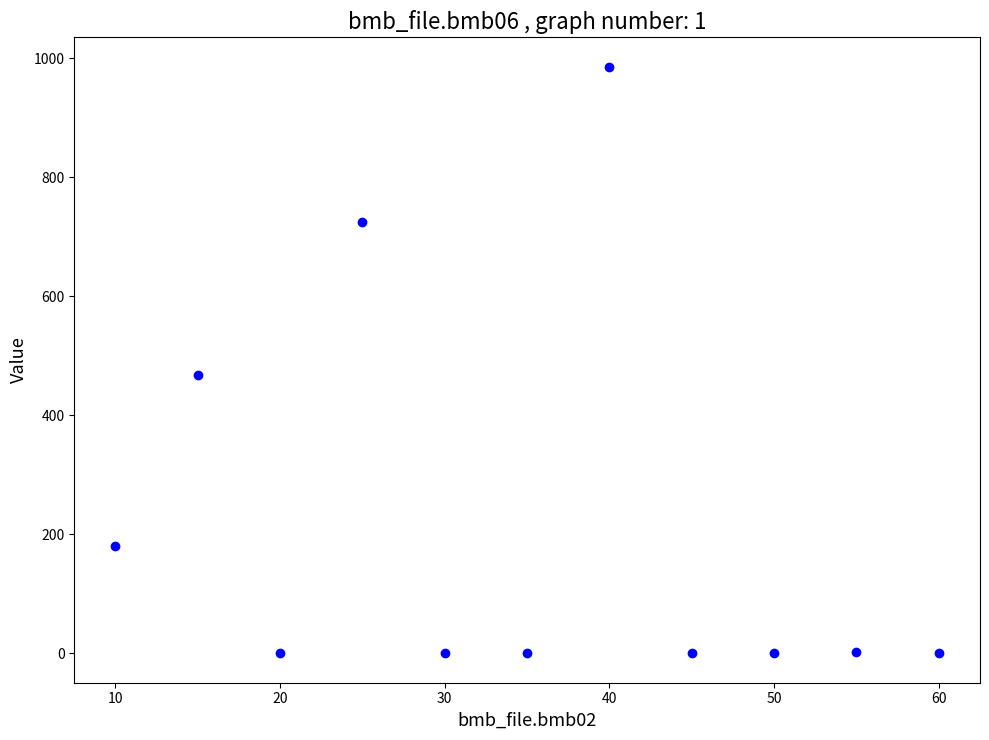

What is the range of X values (max minus min)?

50.0